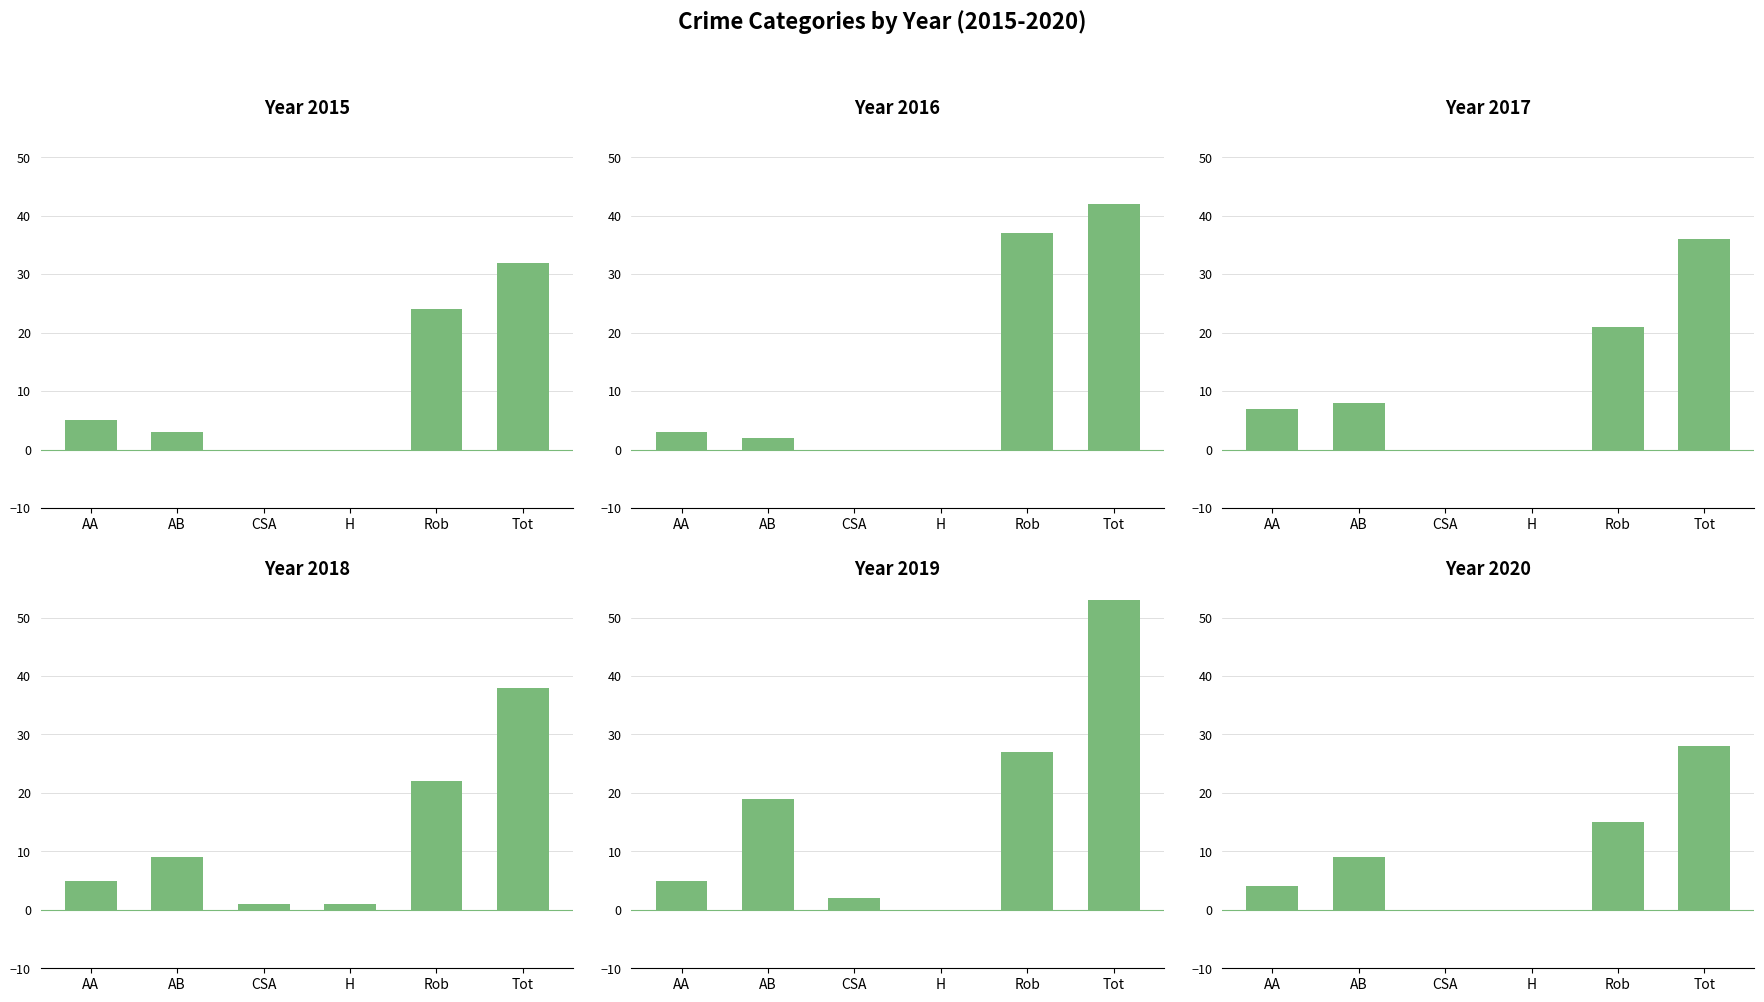

Reading left to right, list all the values displayed in this chart.

2015: 5	3	0	0	24	32
2016: 3	2	0	0	37	42
2017: 7	8	0	0	21	36
2018: 5	9	1	1	22	38
2019: 5	19	2	0	27	53
2020: 4	9	0	0	15	28